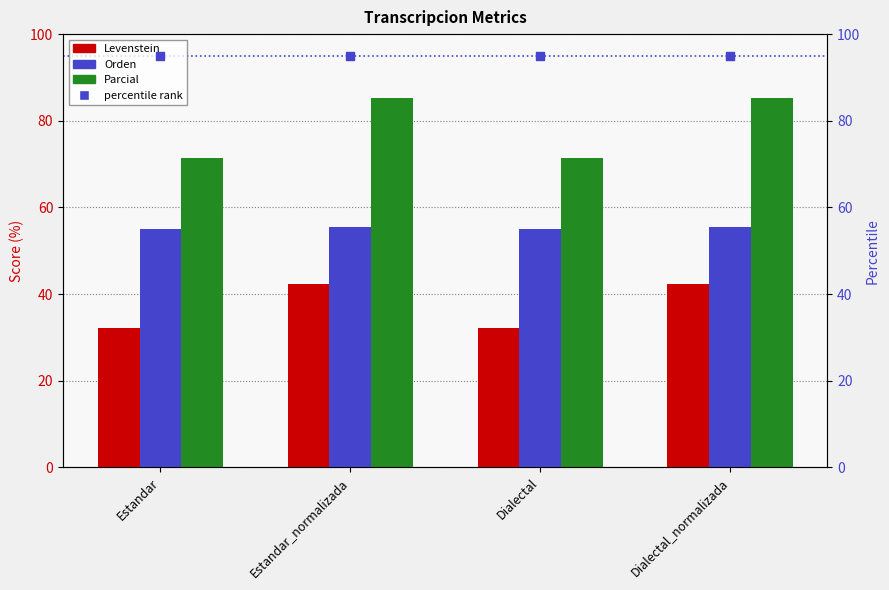

Which series has the largest total across all categories?

percentile rank